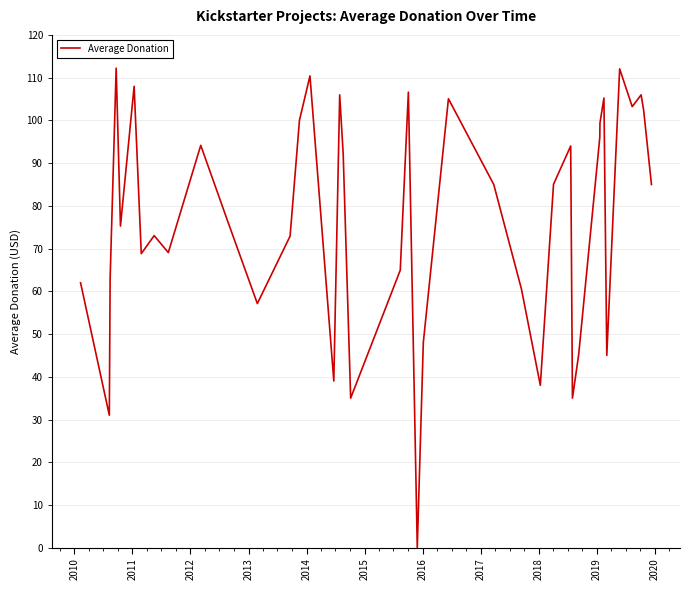

What is the maximum value shown in the chart?

112.2